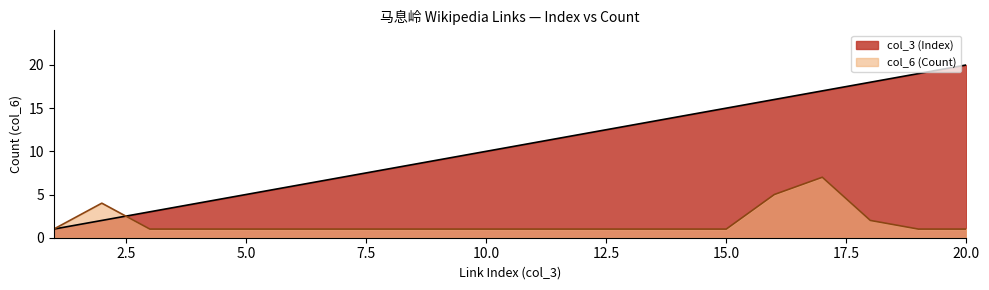

What is the sum of the col_6 (Count) values at 16 and 13?

6